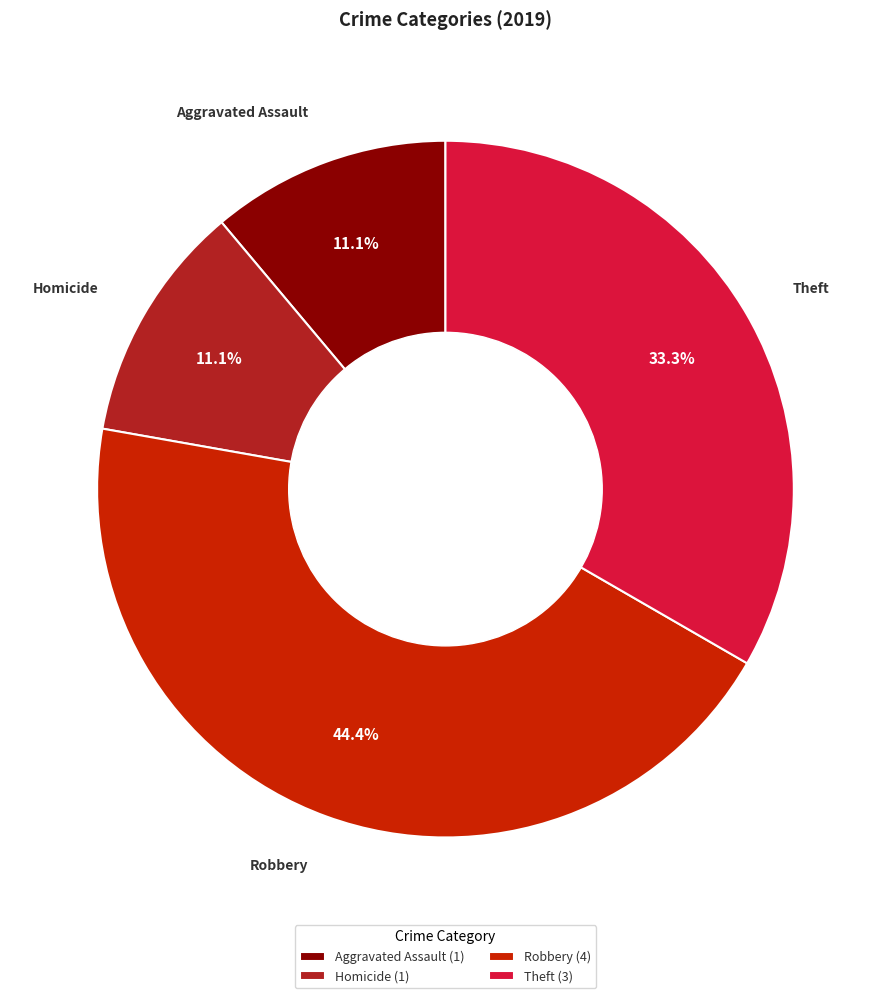

Is there any slice that represents more than half of the pie?

No